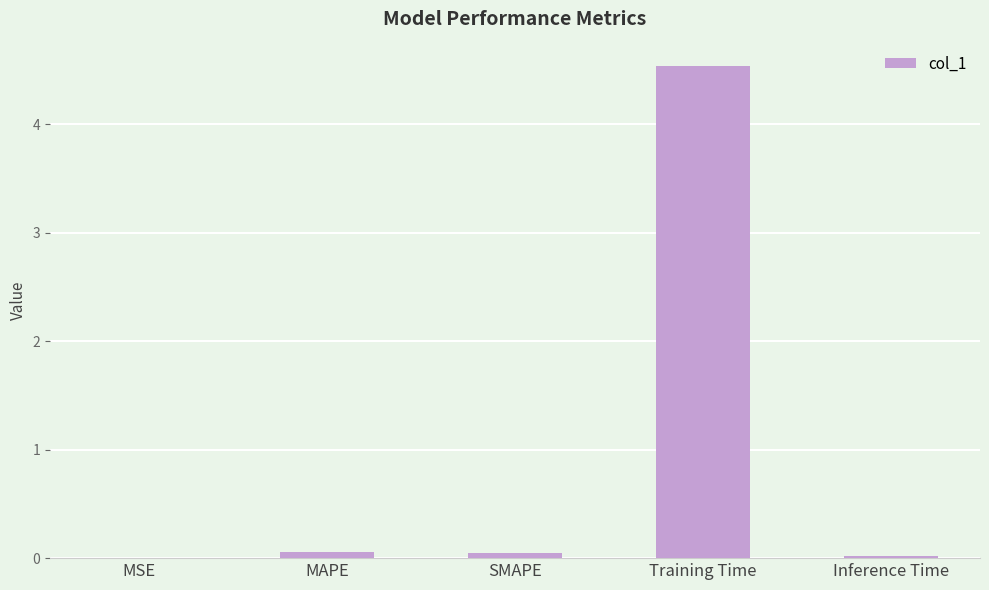

What is the sum of all values?

4.7